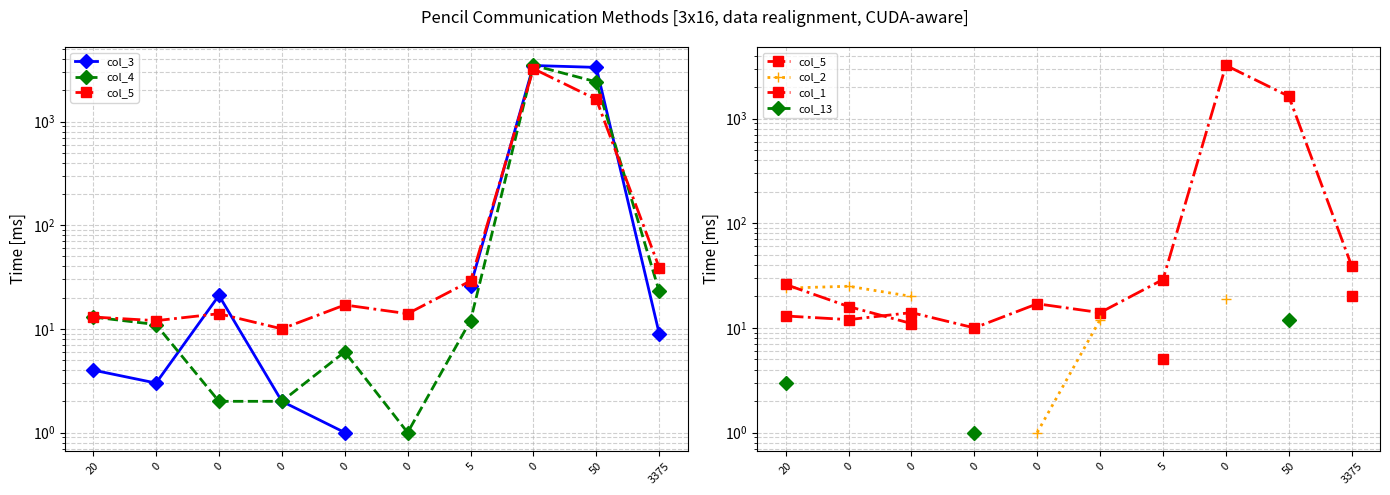

Where do col_5 and col_3 first cross each other?

0 and 0